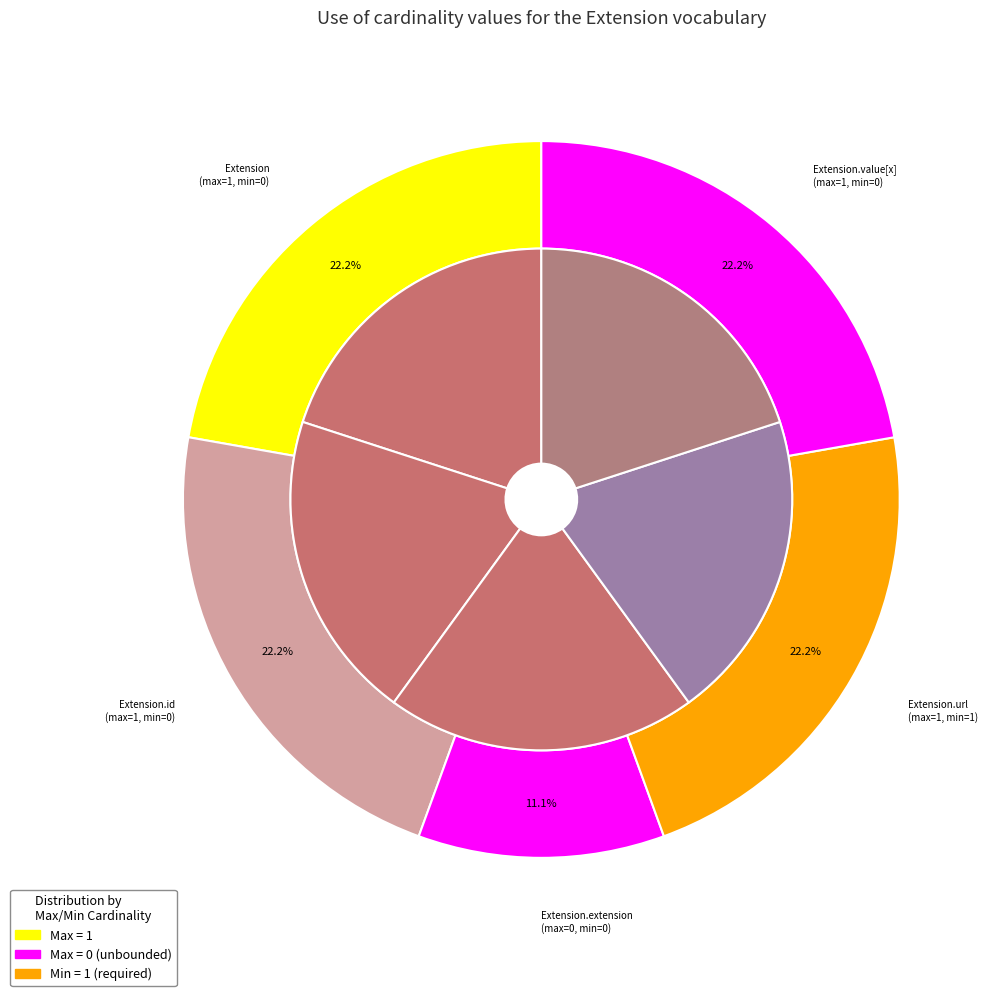

Rank the categories by value from lowest to highest.

Extension.extension, Extension, Extension.id, Extension.url, Extension.value[x]